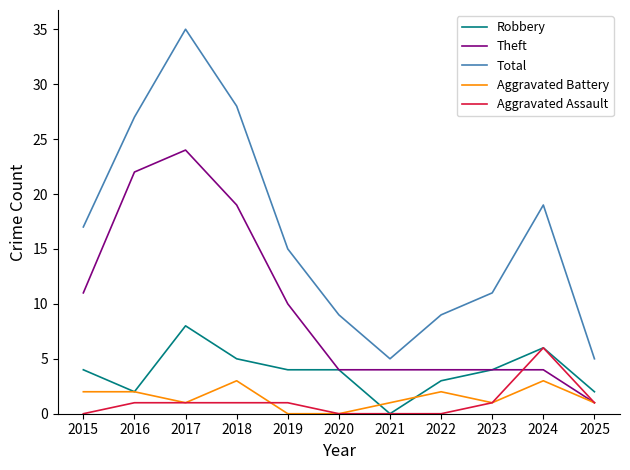

What is the difference between the maximum and minimum values in the Total series?

30